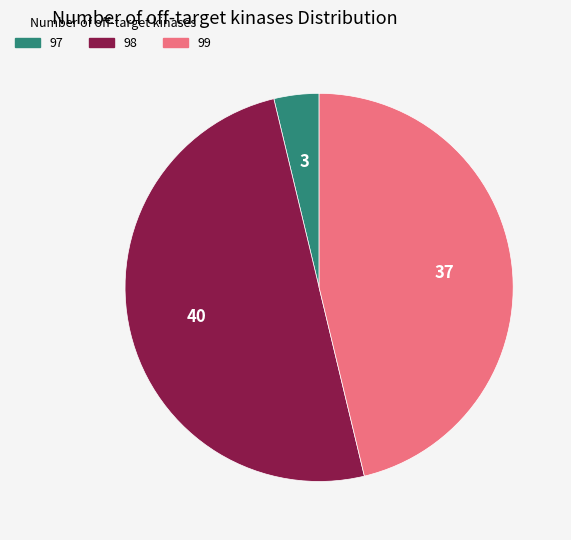

How many segments does this pie chart have?

3